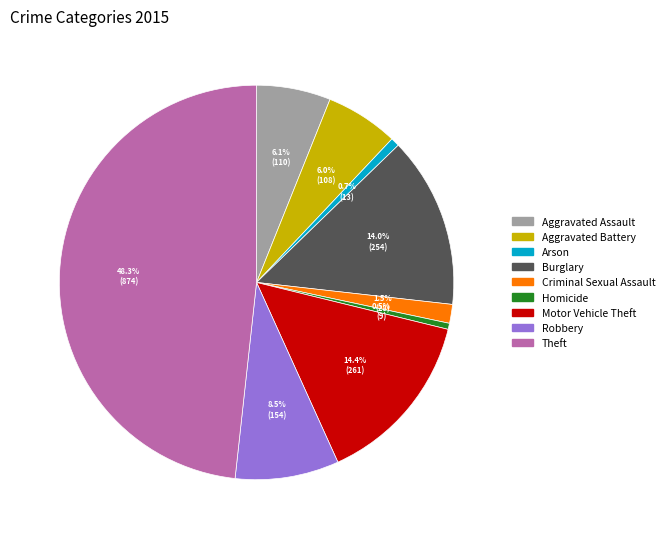

What is the ratio of the value at Burglary to the value at Homicide?

28.2